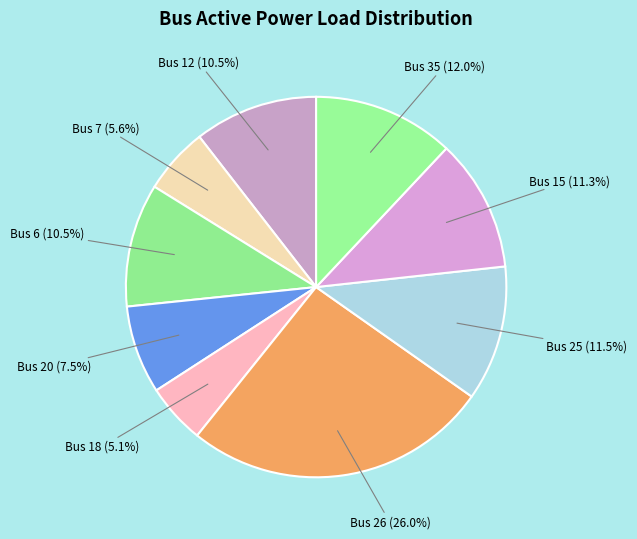

How many slices are in this pie chart?

9